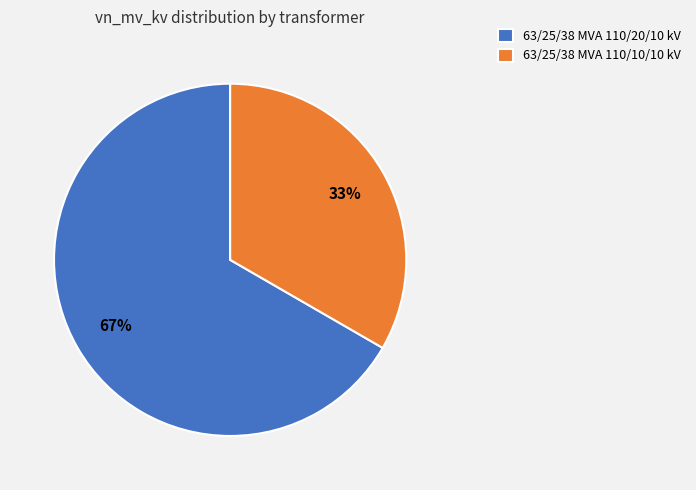

Is it true that 63/25/38 MVA 110/10/10 kV is 42% of the pie?

False